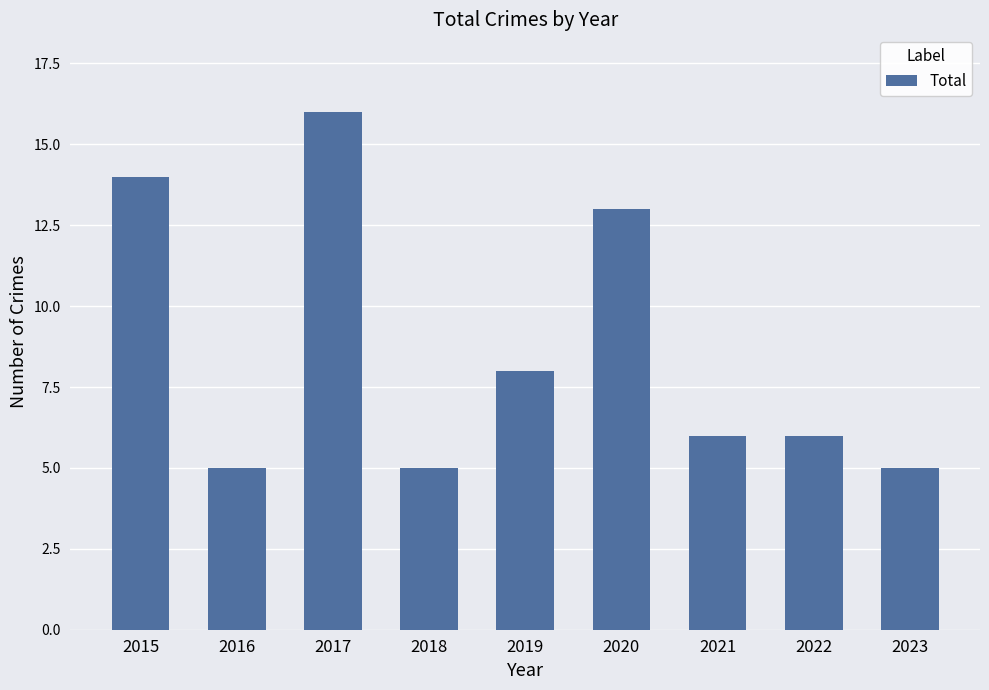

Reading left to right, transcribe all the data shown in this chart.

2015=14	2016=5	2017=16	2018=5	2019=8	2020=13	2021=6	2022=6	2023=5